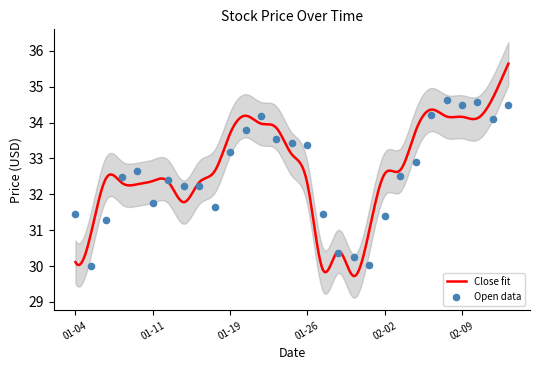

Between 2021-01-12 and 2021-02-11, which is larger?

2021-02-11